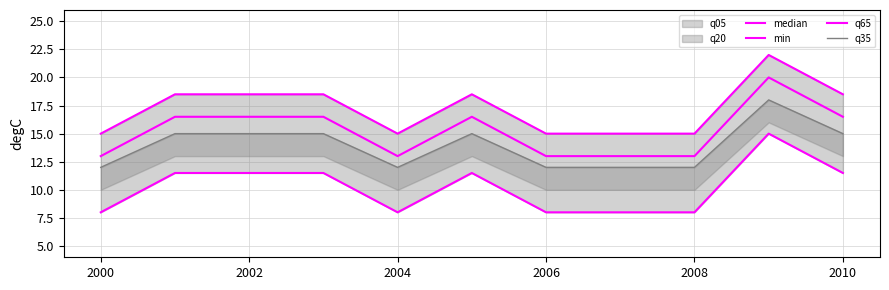

What is the minimum value shown in the chart?

8.0